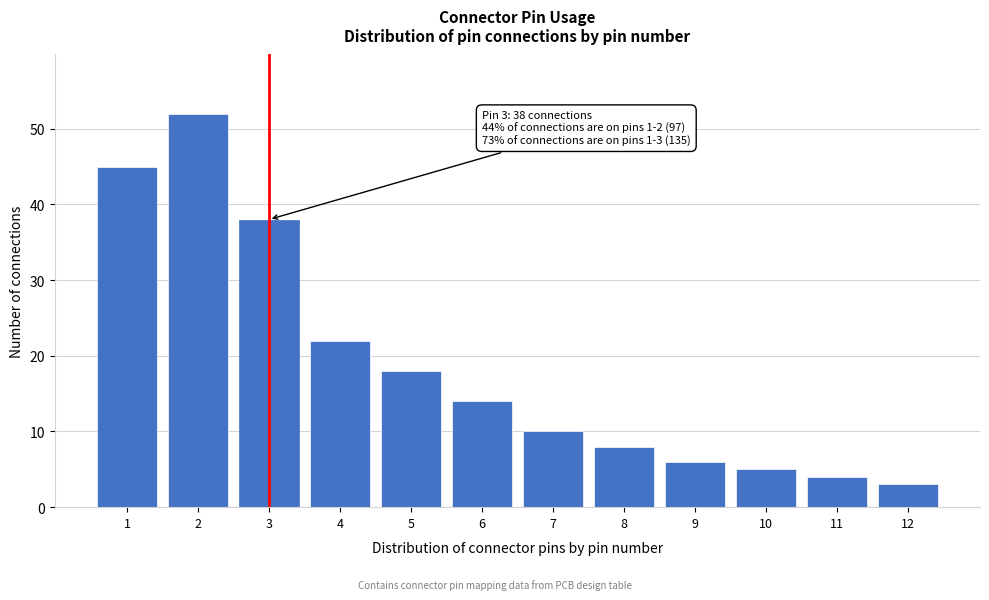

Reading right to left, what are all the values shown in this chart?

12=3	11=4	10=5	9=6	8=8	7=10	6=14	5=18	4=22	3=38	2=52	1=45